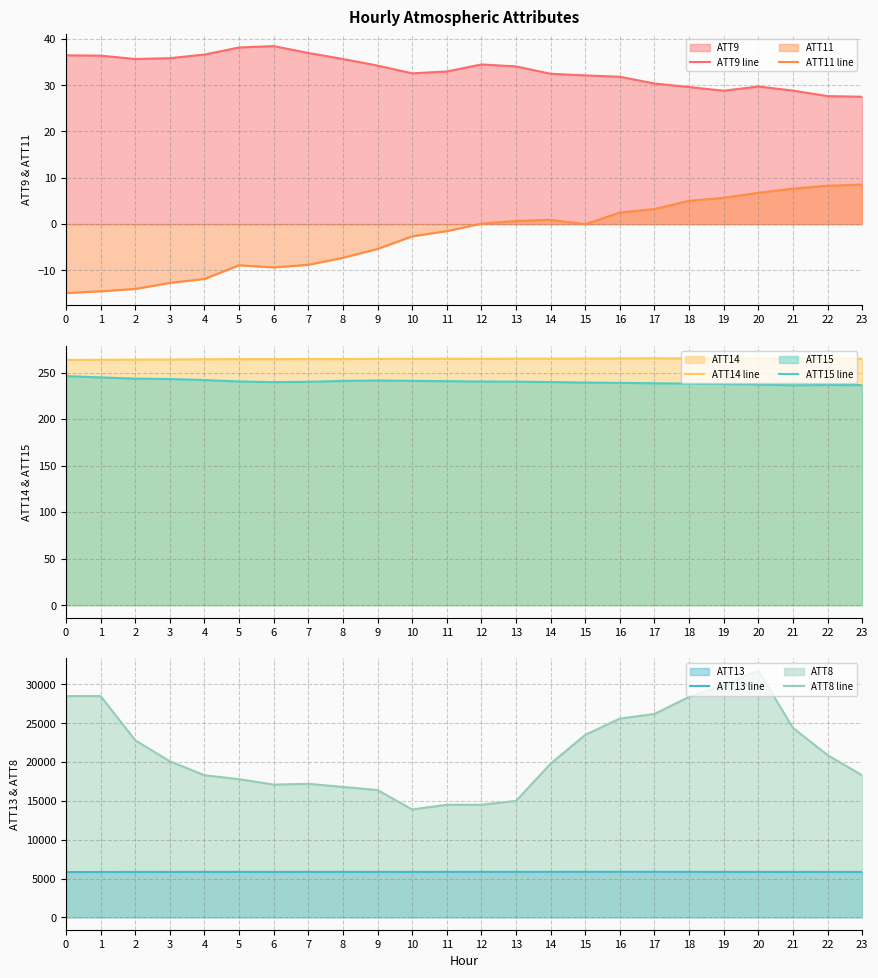

Does the chart have visible grid lines?

Yes